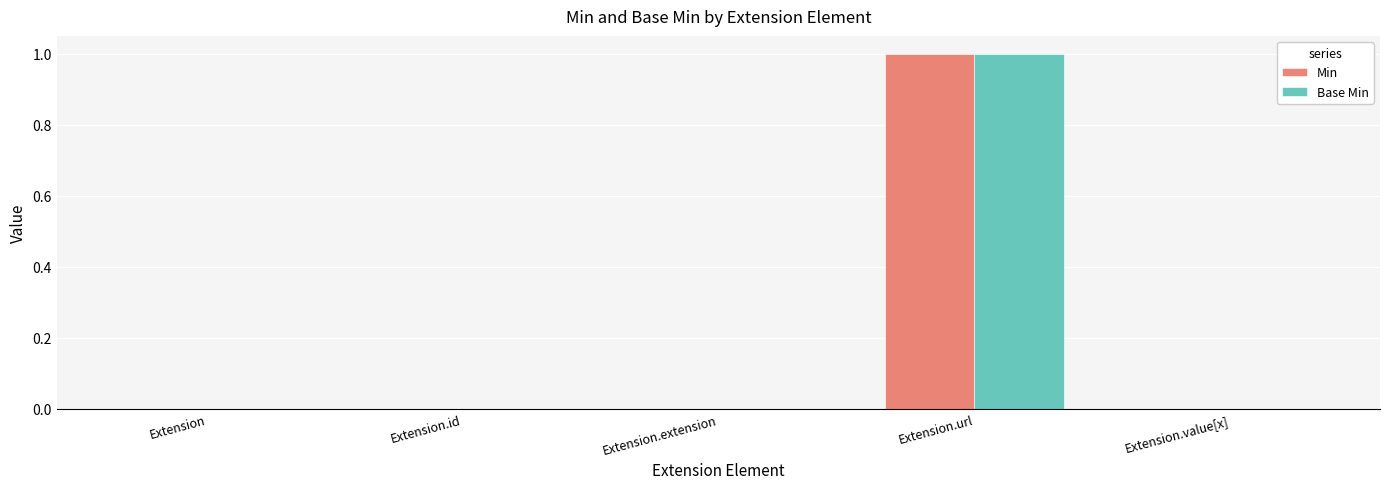

Reading right to left, extract all data points from this chart.

Min: 0	1	0	0	0
Base Min: 0	1	0	0	0